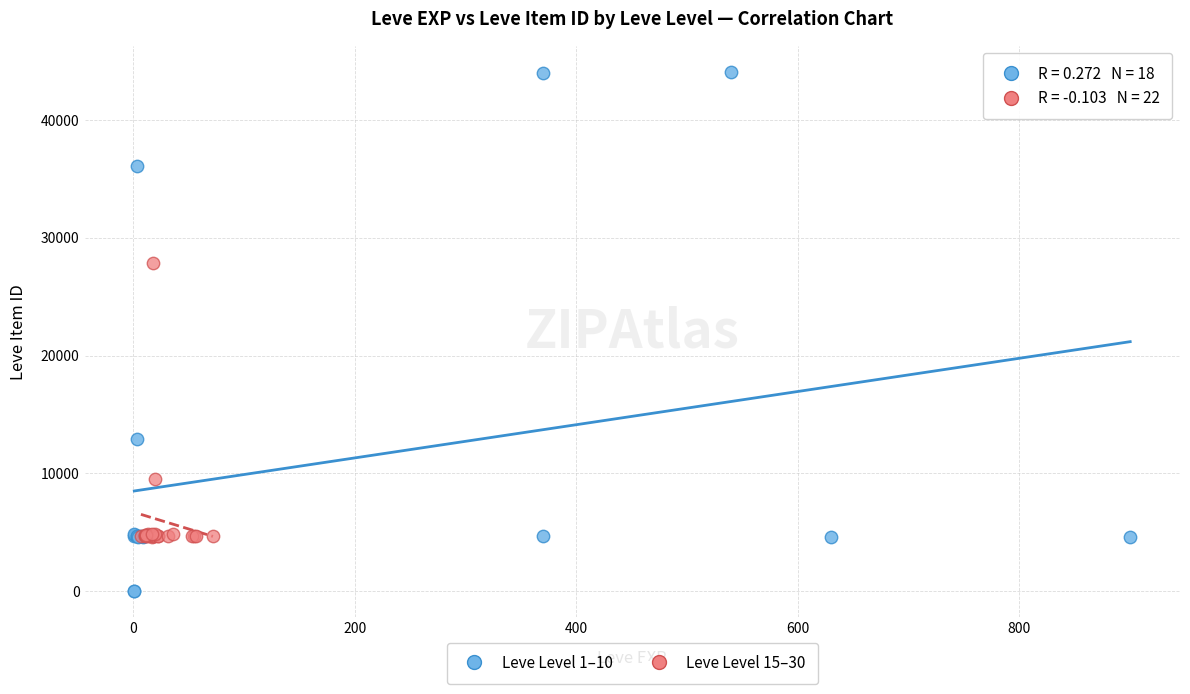

Which series reaches the maximum Y coordinate?

Leve Level 1–10